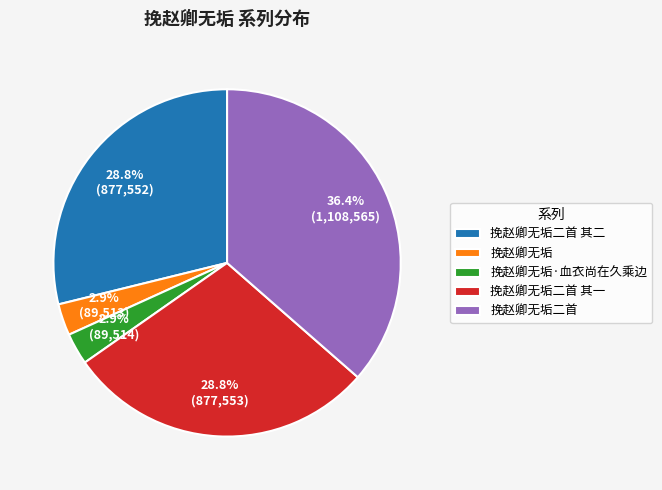

To the nearest percent, what portion does 挽赵卿无垢二首 其二 represent?

29%